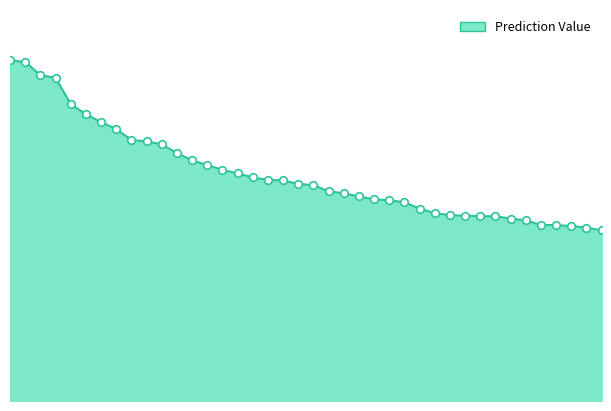

Does the chart have visible grid lines?

No